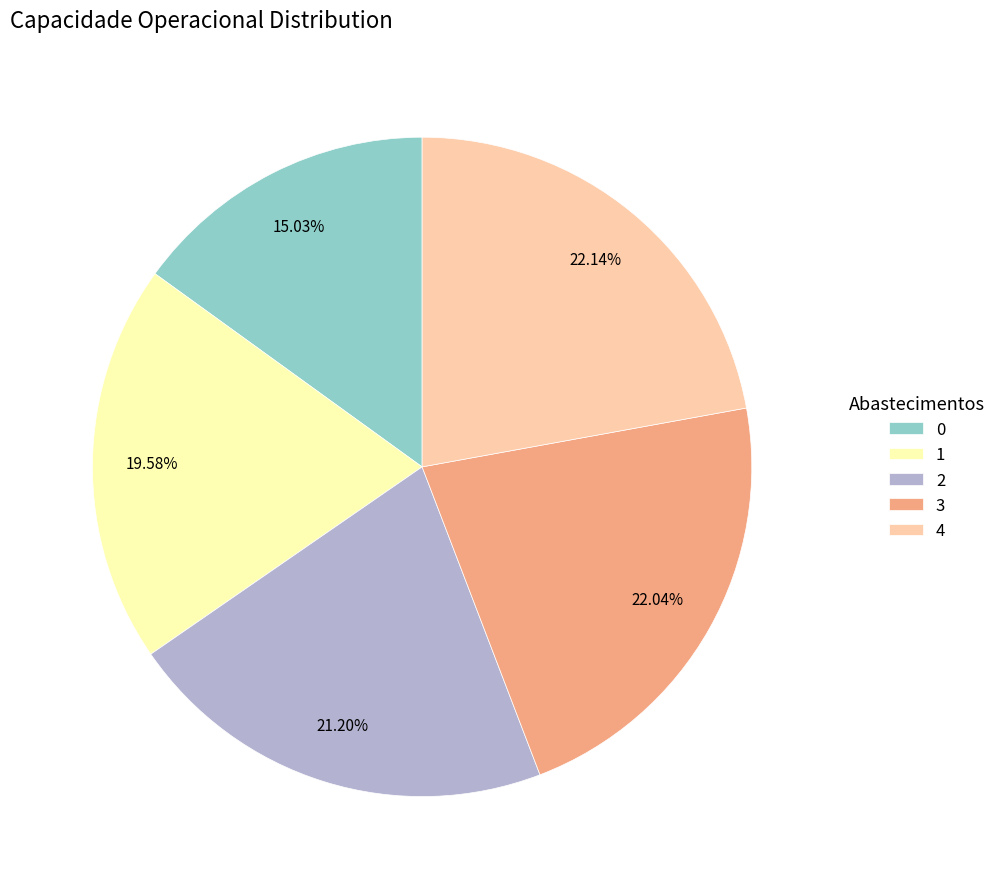

To the nearest percent, what is the difference between the 0 and 3 slice percentages?

7%